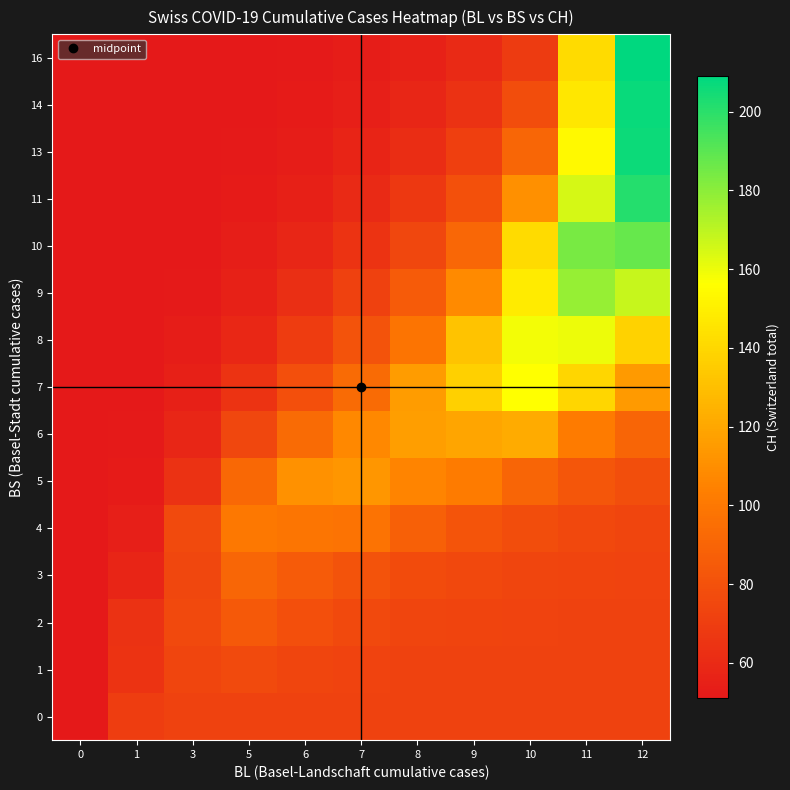

Reading left to right, transcribe all the data shown in this chart.

0: 0=51.0	1=70.0	3=72.0	5=72.0	6=72.0	7=72.0	8=72.0	9=72.0	10=72.0	11=72.0	12=72.0
1: 0=51.0	1=65.0	3=74.0	5=76.7	6=74.3	7=73.2	8=72.6	9=72.3	10=72.1	11=72.1	12=72.0
2: 0=51.0	1=64.0	3=76.0	5=84.0	6=79.2	7=76.2	8=74.4	9=73.3	10=72.7	11=72.4	12=72.2
3: 0=51.0	1=57.5	3=74.8	5=91.0	6=85.1	7=80.6	8=77.5	9=75.4	10=74.1	11=73.2	12=72.7
4: 0=51.0	1=54.2	3=76.4	5=100.0	6=98.7	7=97.4	8=87.5	9=81.4	10=77.8	11=75.5	12=74.1
5: 0=51.0	1=52.6	3=64.5	5=91.8	6=111.0	7=113.0	8=105.8	9=102.1	10=89.9	11=82.7	12=78.4
6: 0=51.0	1=51.8	3=58.2	5=75.0	6=93.0	7=107.7	8=117.0	9=119.0	10=121.6	11=102.2	12=90.3
7: 0=51.0	1=51.4	3=54.8	5=64.9	6=78.9	7=93.3	8=115.8	9=137.0	10=156.0	11=139.4	12=114.8
8: 0=51.0	1=51.2	3=53.0	5=58.9	6=68.9	7=81.1	8=98.4	9=131.5	10=159.0	11=160.0	12=137.4
9: 0=51.0	1=51.1	3=52.0	5=55.5	6=62.2	7=71.7	8=85.1	9=108.3	10=148.4	11=178.0	12=167.8
10: 0=51.0	1=51.1	3=51.5	5=53.5	6=57.9	7=64.8	8=74.9	9=91.6	10=141.3	11=184.0	12=188.0
11: 0=51.0	1=51.0	3=51.3	5=52.4	6=55.1	7=60.0	8=67.4	9=79.5	10=110.4	11=165.1	12=201.0
13: 0=51.0	1=51.0	3=51.1	5=51.8	6=53.5	7=56.7	8=62.1	9=70.8	10=90.6	11=153.9	12=206.0
14: 0=51.0	1=51.0	3=51.1	5=51.4	6=52.4	7=54.6	8=58.3	9=64.6	10=77.6	11=146.2	12=207.0
16: 0=51.0	1=51.0	3=51.0	5=51.2	6=51.8	7=53.2	8=55.8	9=60.2	10=68.9	11=141.3	12=209.0